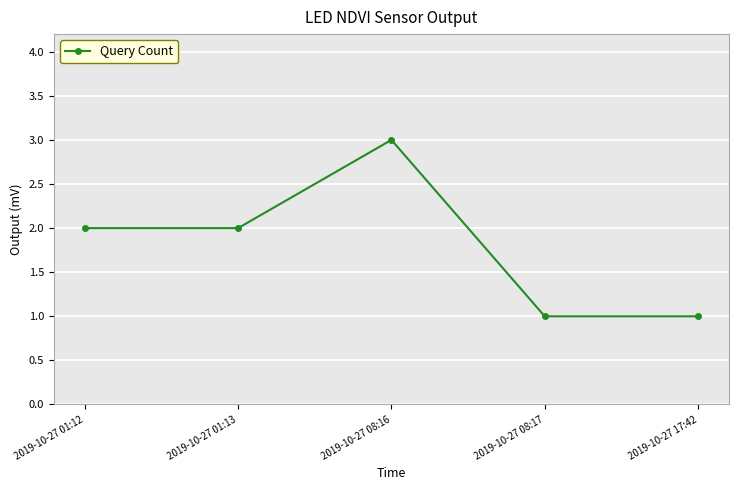

Where is the first local maximum?

2019-10-27 08:16